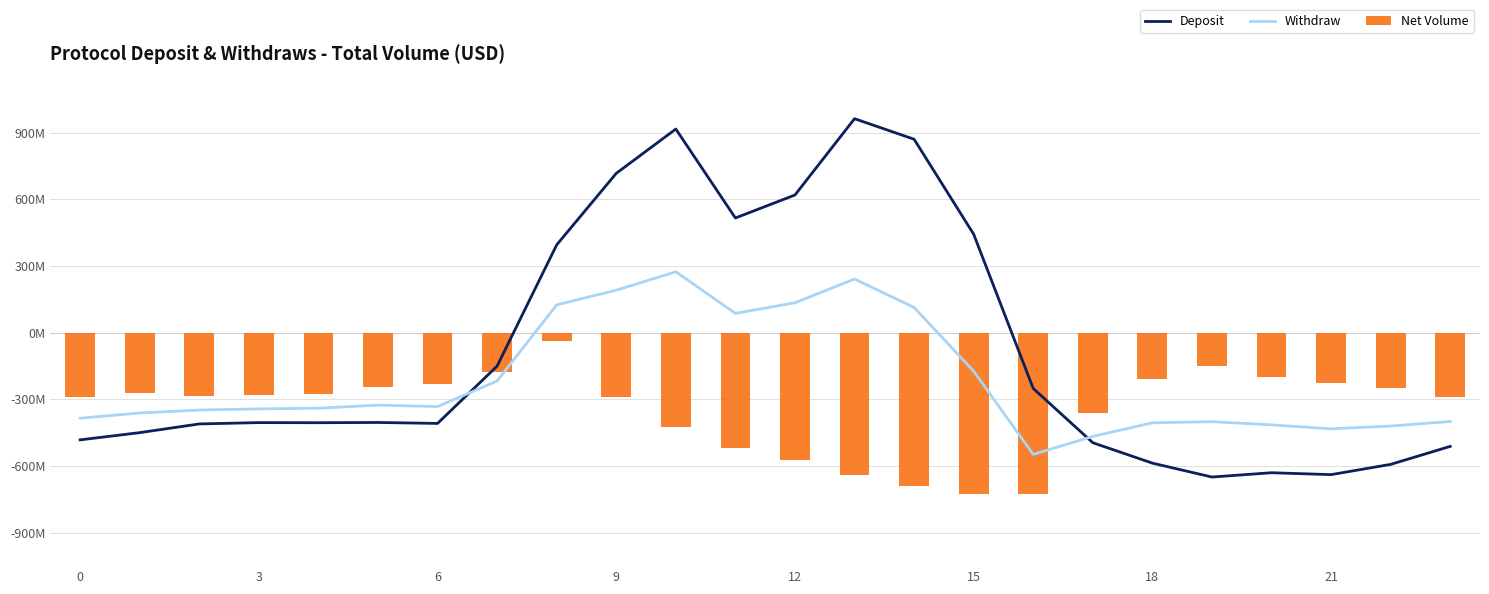

Reading right to left, what are all the values shown in this chart?

Deposit: -511.3	-592.3	-638.4	-629.9	-649.2	-586.7	-494.8	-250.9	443.0	870.3	962.7	619.4	516.0	916.2	716.9	395.3	-150.1	-408.0	-403.8	-404.9	-404.4	-410.3	-449.5	-482.0
Withdraw: -399.4	-419.9	-432.4	-414.5	-400.2	-405.4	-466.6	-547.3	-173.1	113.7	241.5	134.6	87.0	274.1	191.1	125.2	-217.1	-332.2	-325.7	-339.6	-342.7	-347.9	-361.1	-384.6
Net Volume: -287.5	-247.4	-226.4	-199.2	-151.0	-210.0	-362.4	-726.6	-725.8	-687.4	-640.4	-571.2	-520.6	-423.5	-288.5	-35.3	-176.6	-228.8	-245.0	-274.4	-281.0	-285.5	-272.7	-287.1